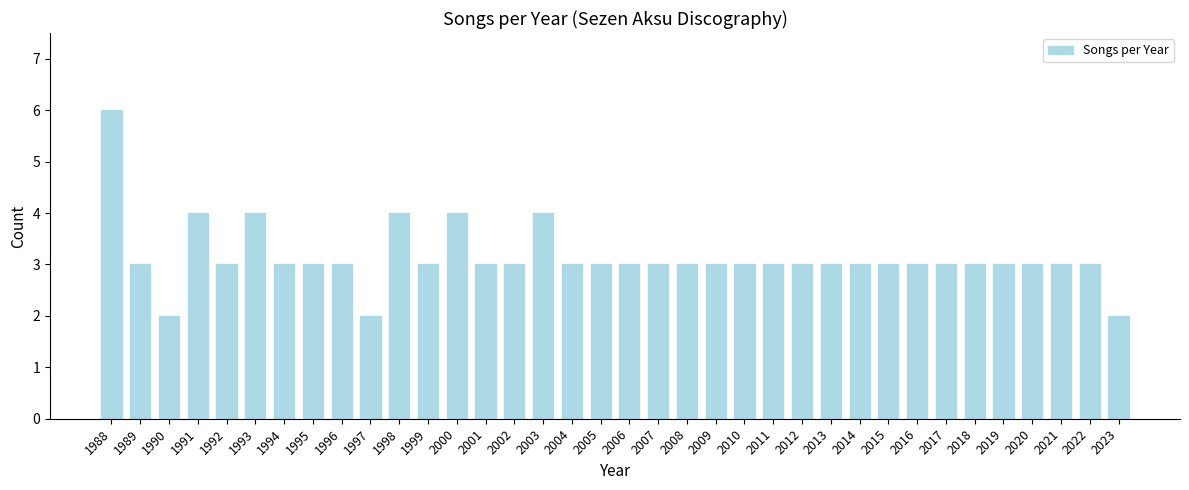

Read the value at 1999.

3